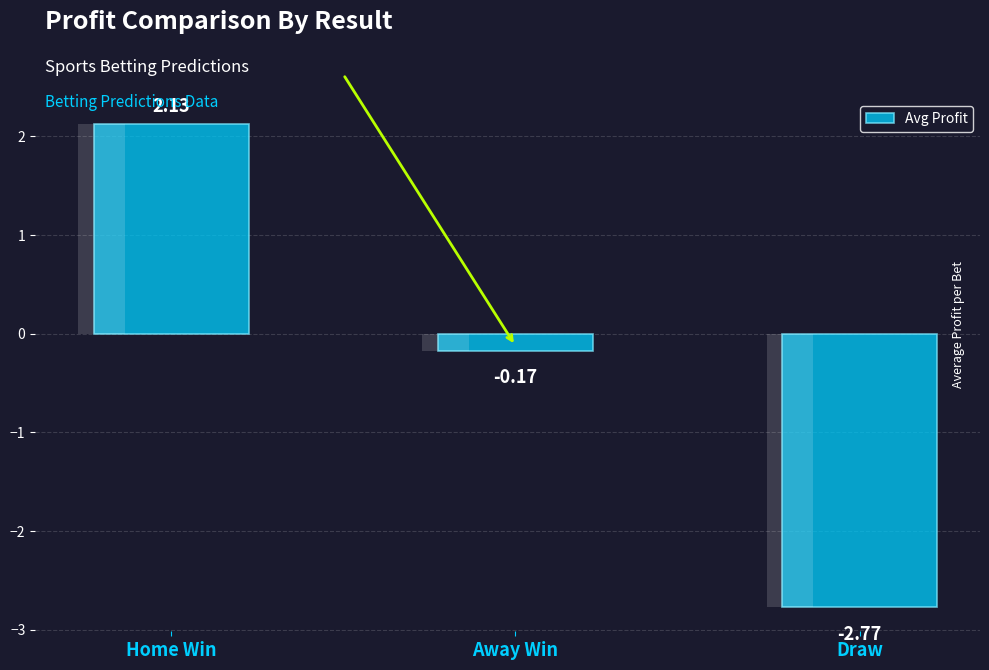

What is the average value?

-0.3